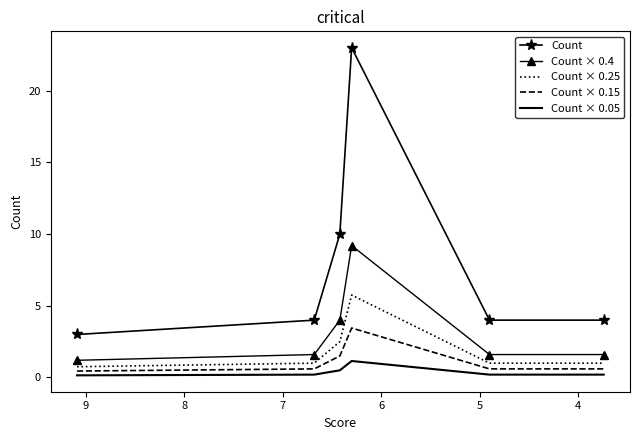

What is the total value across all series at 6?

42.6